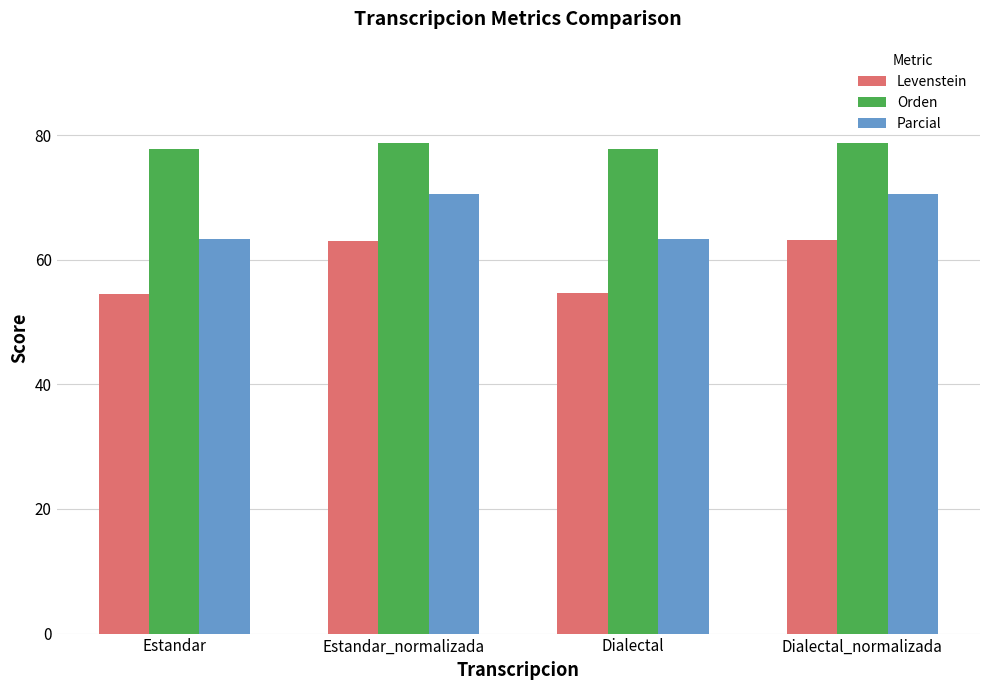

The Levenstein series shows 35.5 at Estandar. True or false?

False